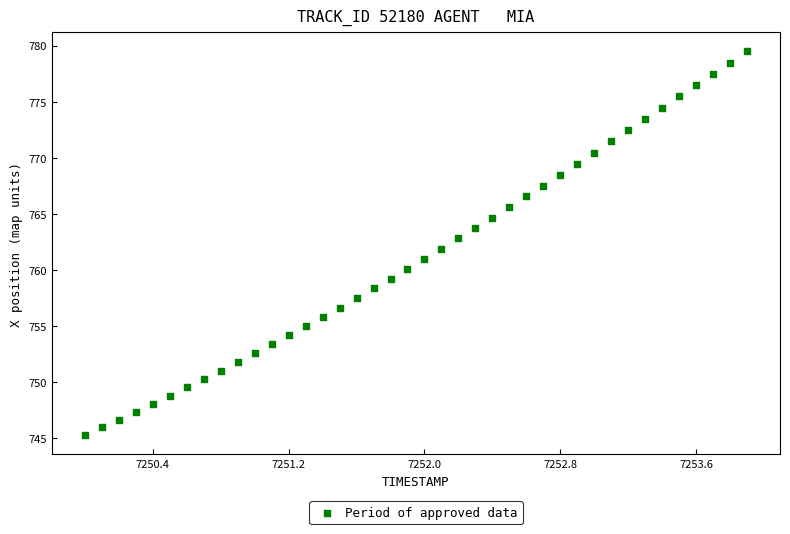

What is the range of Y values (max minus min)?

34.2